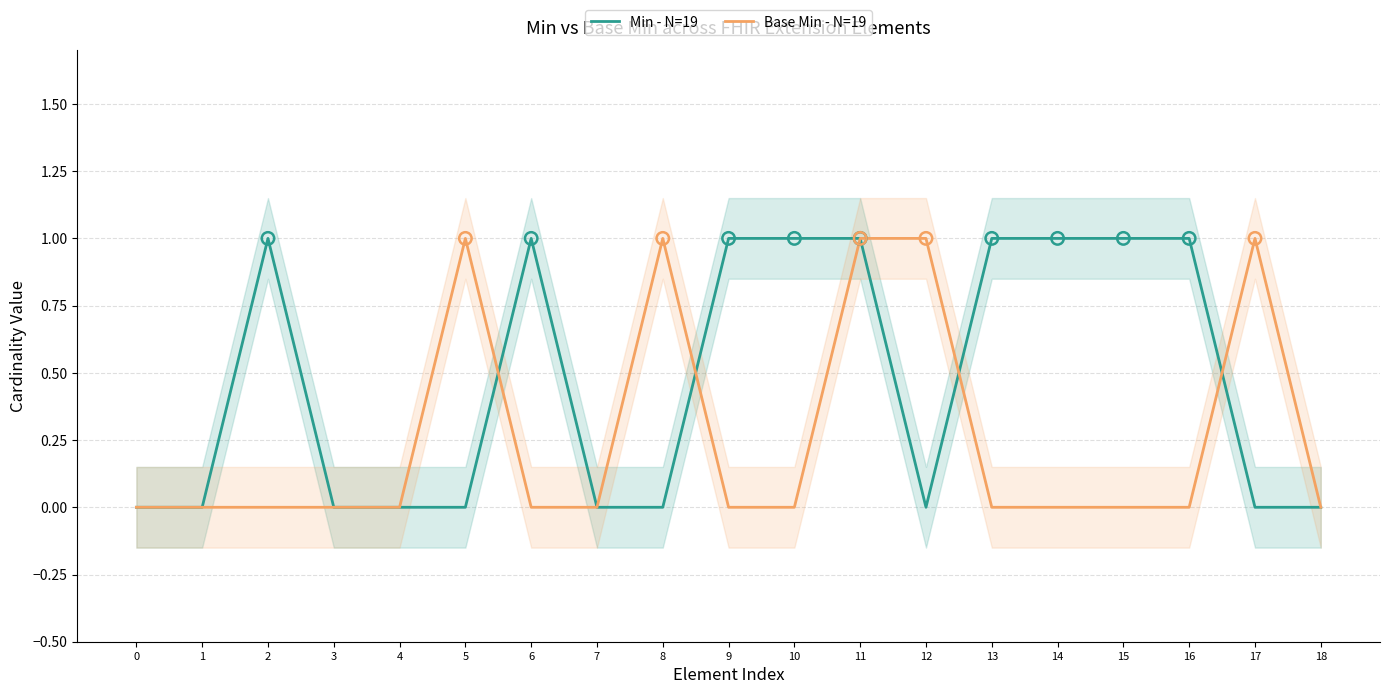

Which series contains the lowest Y value?

Min - N=19